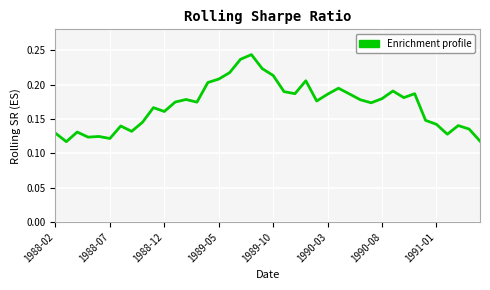

How many lines are shown in the chart?

1